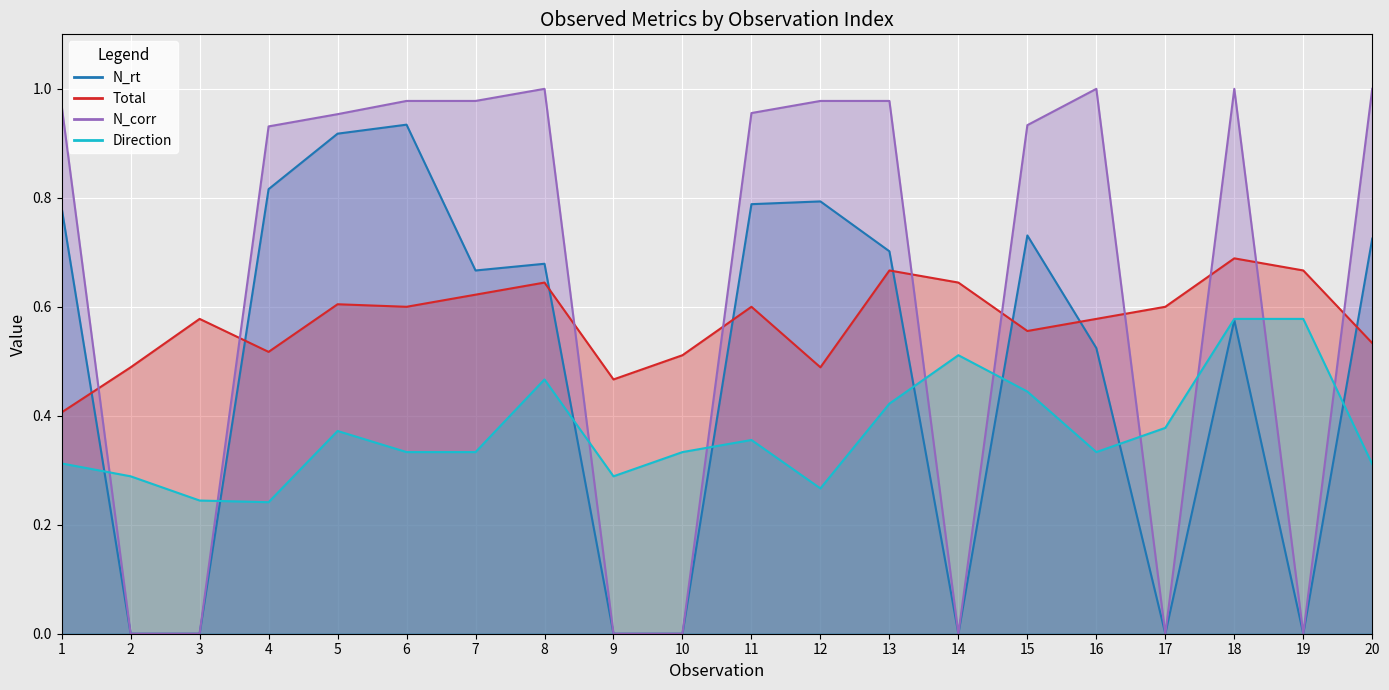

How many lines are shown in the chart?

4